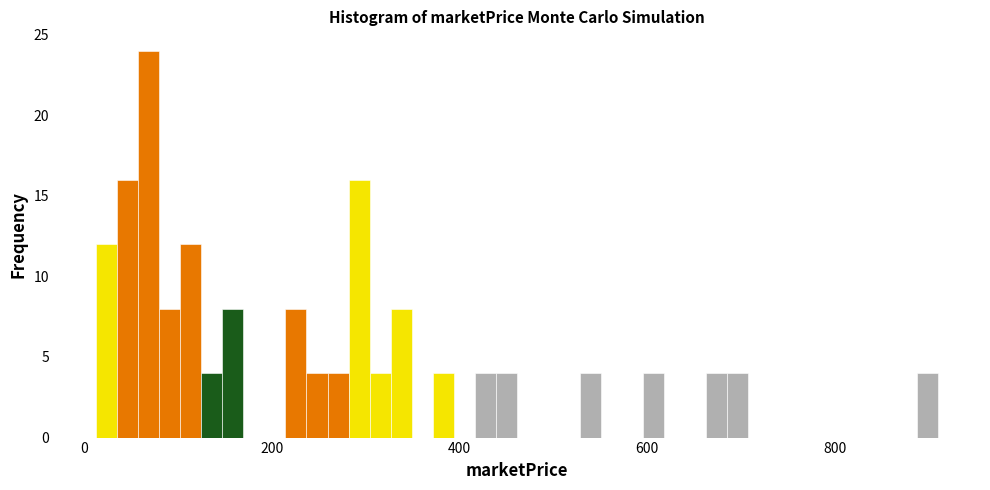

Around what value on the x-axis is the tallest bar? Give the approximate position of its centre, as read against the axis.

60